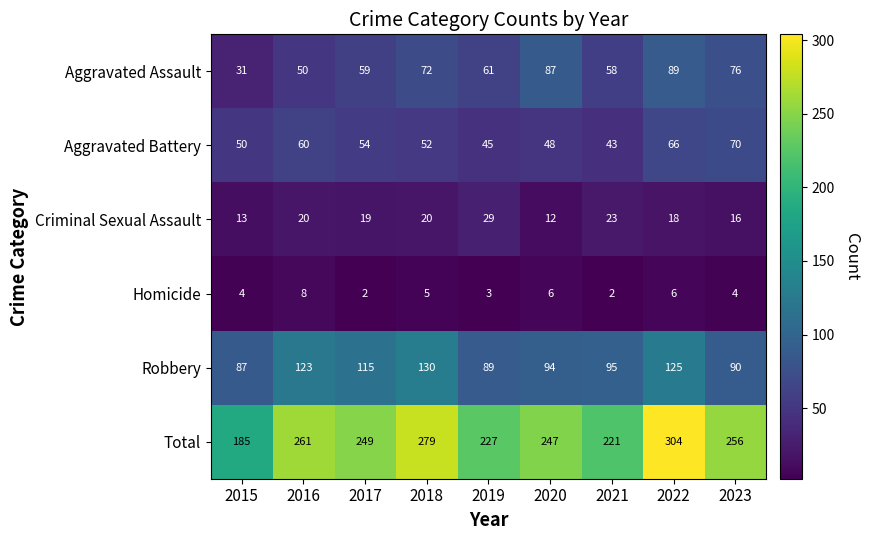

What is the total value across all series at 2021?

442